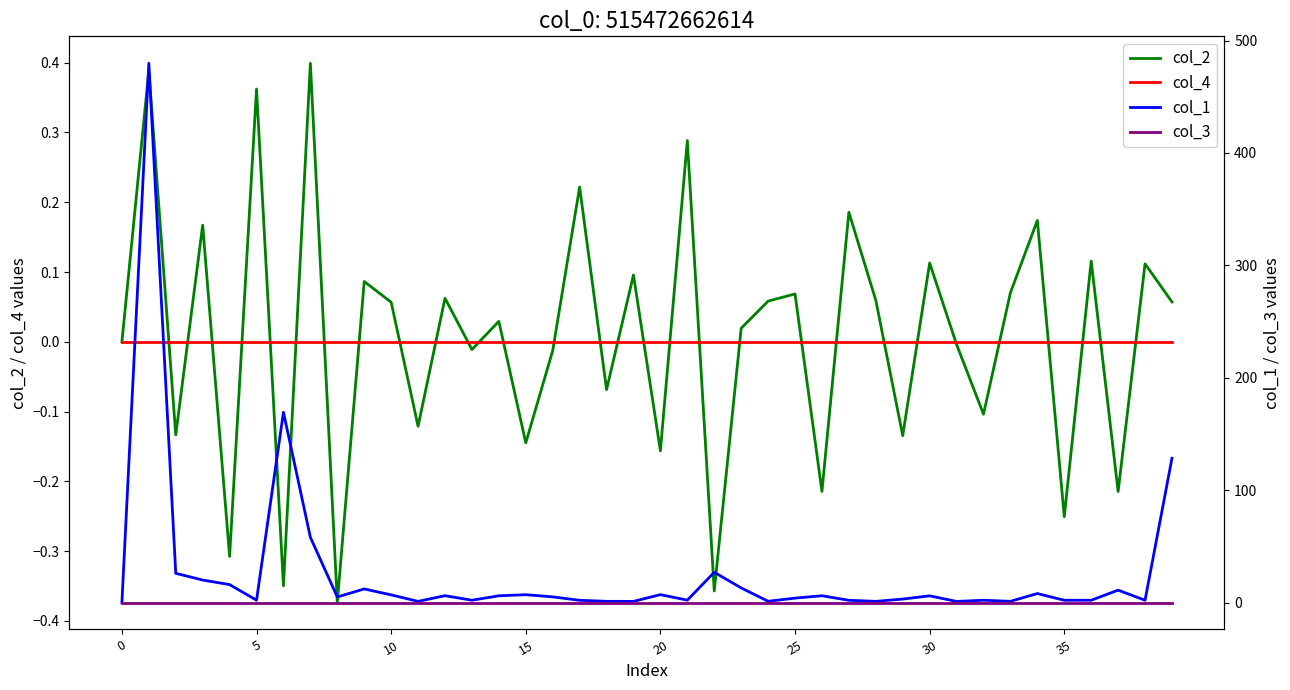

The value of col_1 at 18 is 1.9. True or false?

False